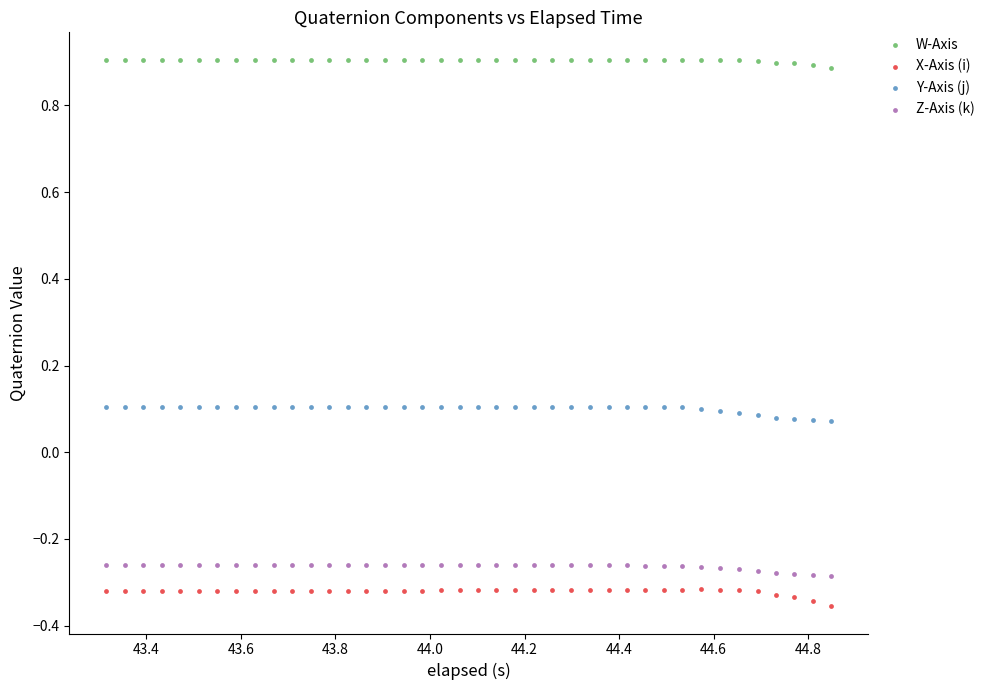

What is the X range (max minus min) for the scatter plot?

1.5